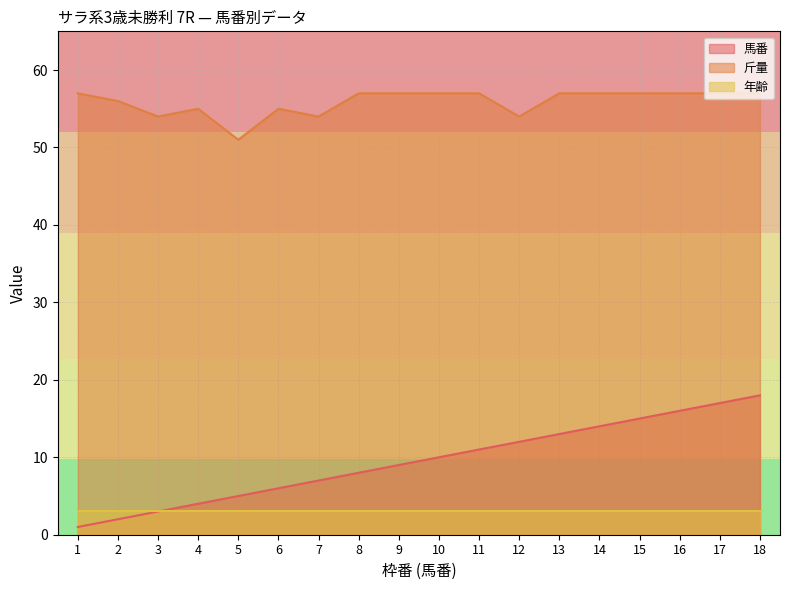

True or false: 馬番 has a value of 3 at 8.

False